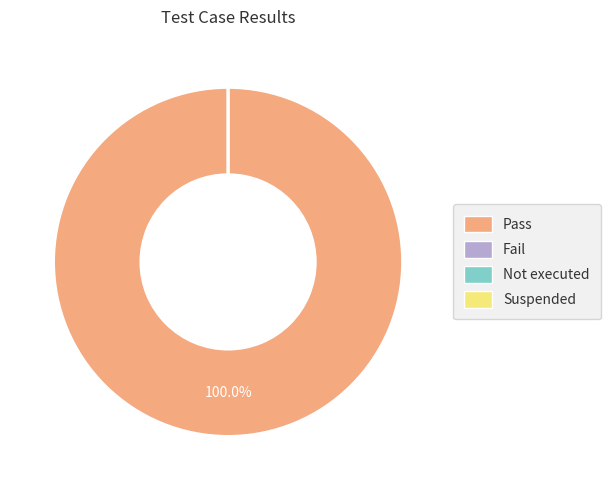

How many segments does this pie chart have?

4